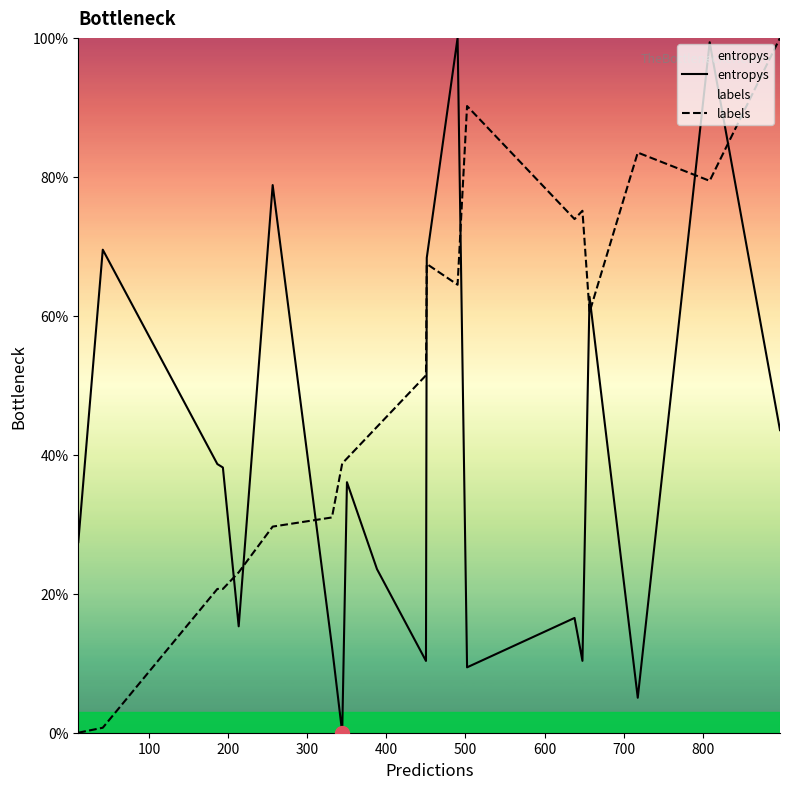

List the series in order of their overall mean, lowest first.

entropys, labels